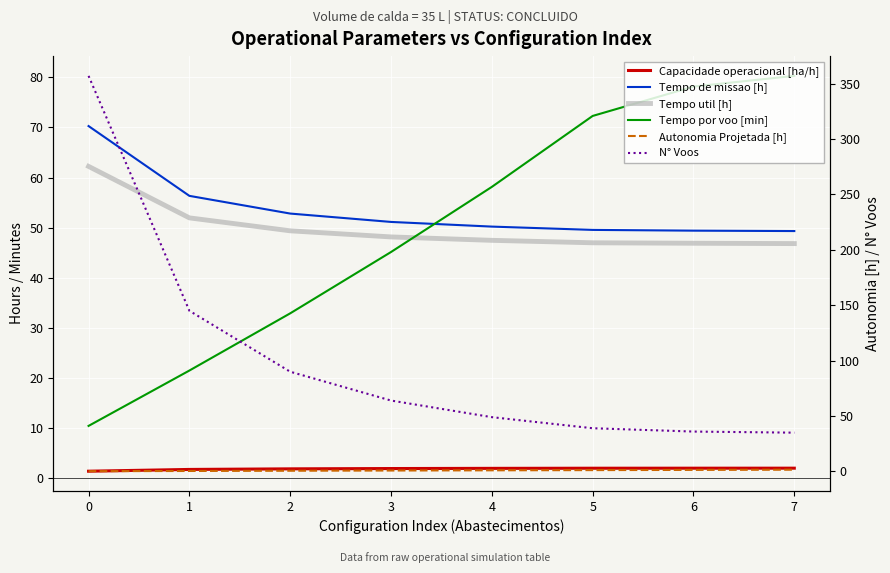

What is the difference between the maximum and minimum values in the Tempo de missao [h] series?

20.9